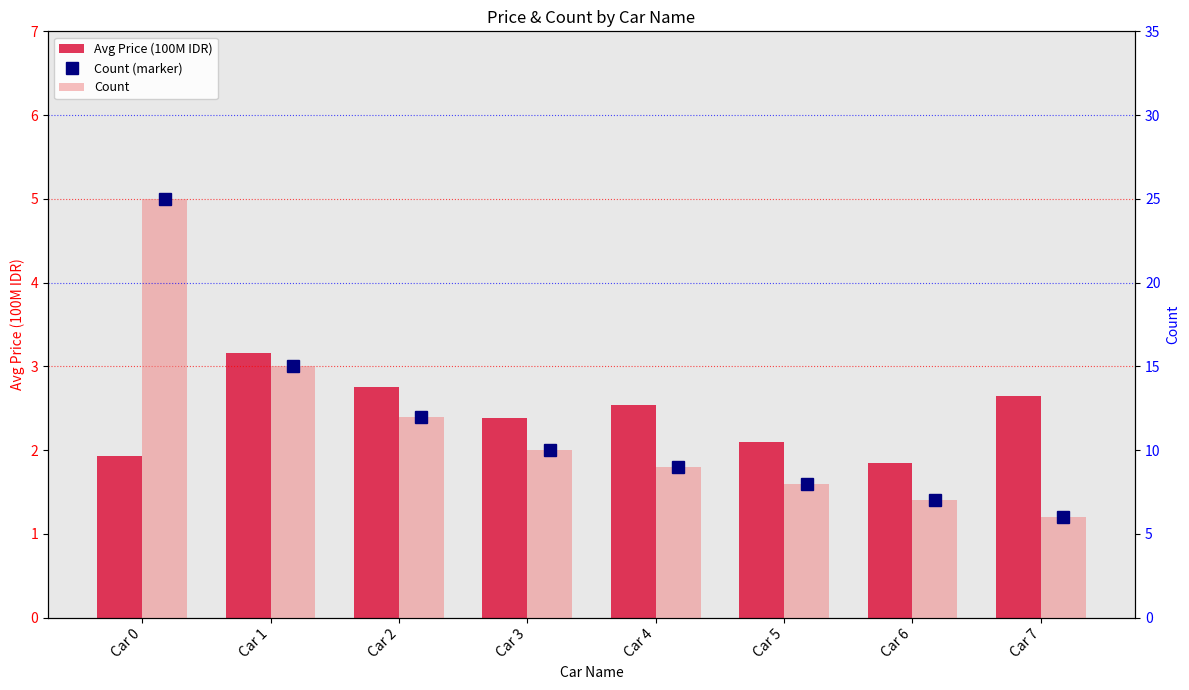

At Car 7, list the series in order from largest to smallest.

Count (marker), Count, Avg Price (100M IDR)